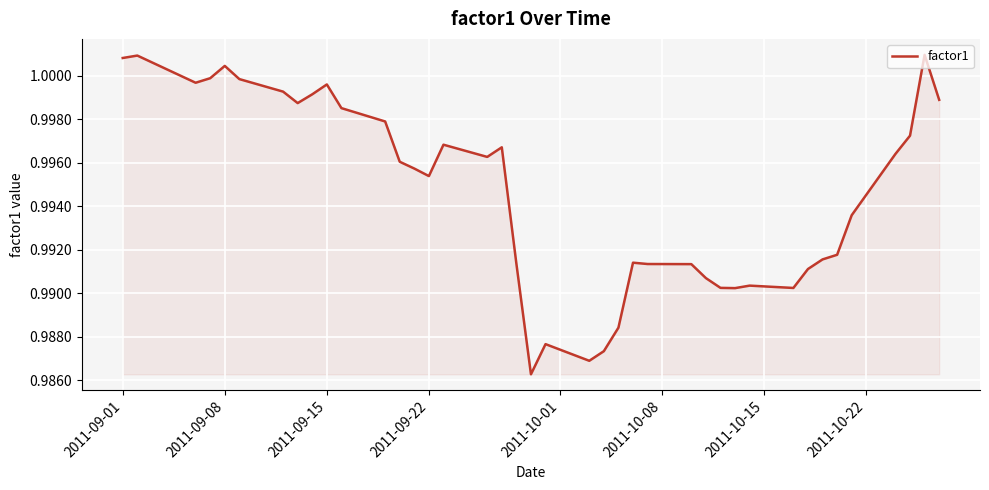

Does the chart display data point markers on the line(s)?

No